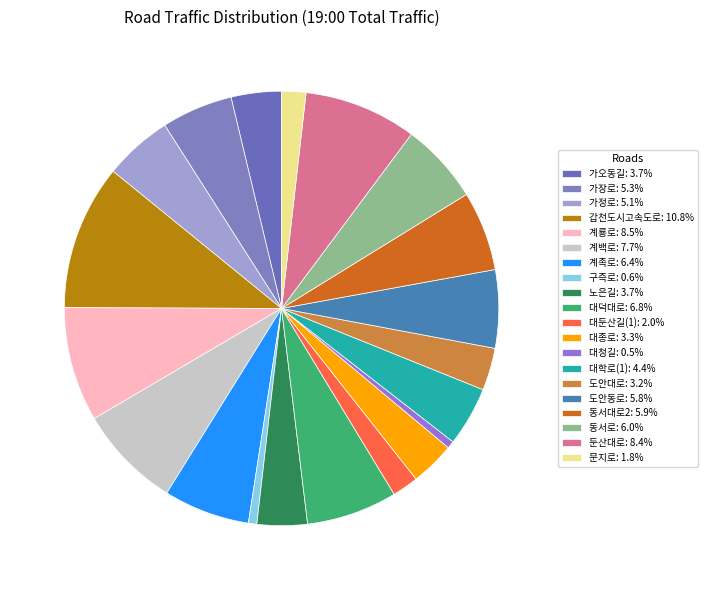

How many segments does this pie chart have?

20